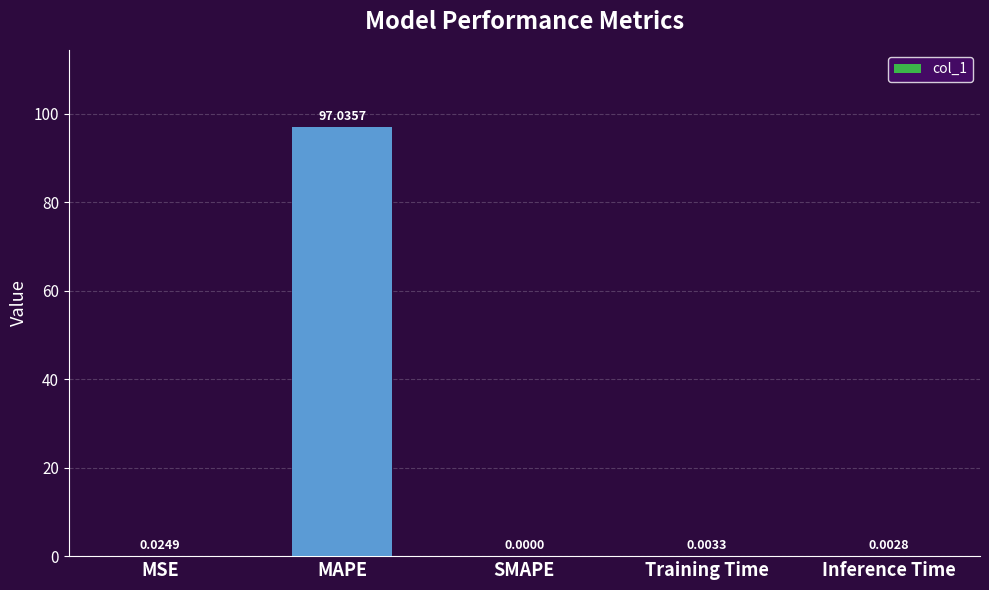

At which label is the value closest to 48?

MSE